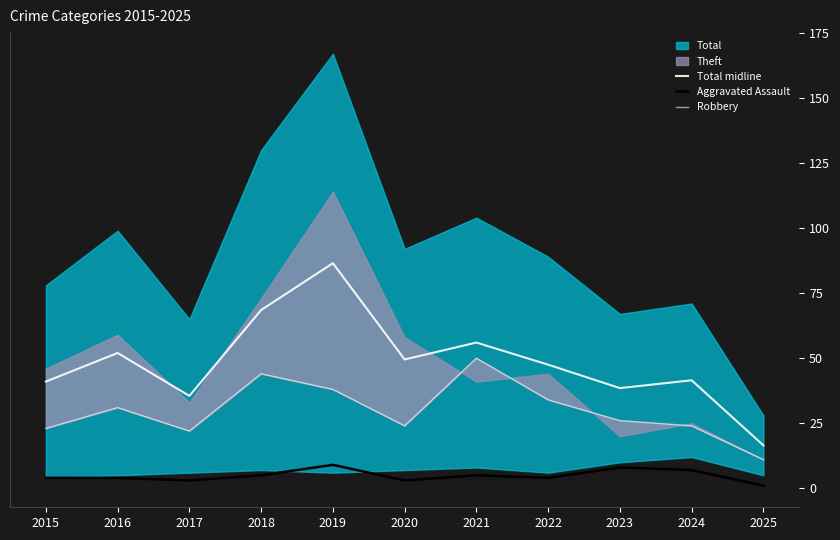

Which has a higher value, 2020 or 2017?

2020